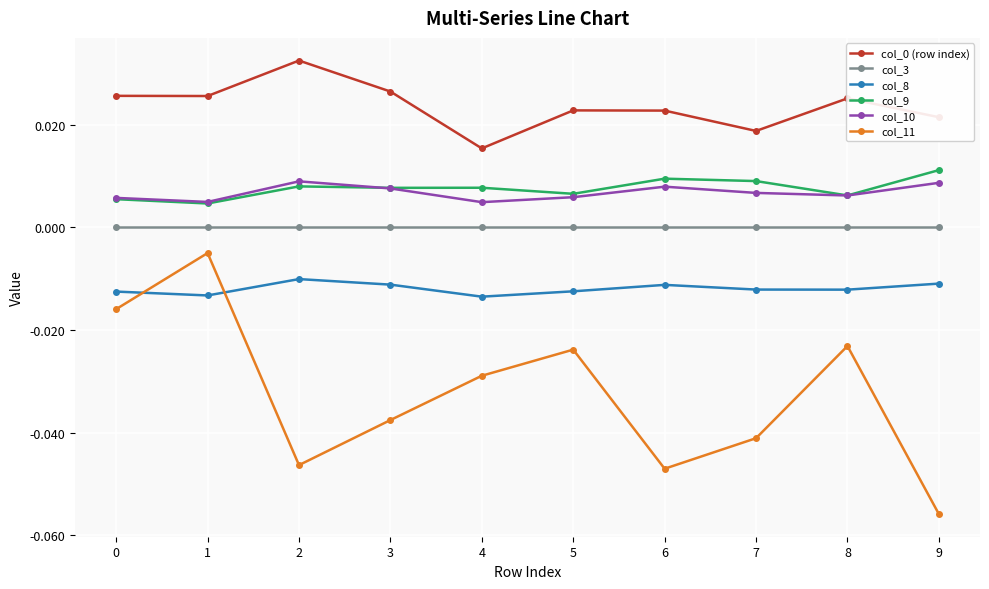

The value of col_8 at 8 is -0.0. True or false?

True